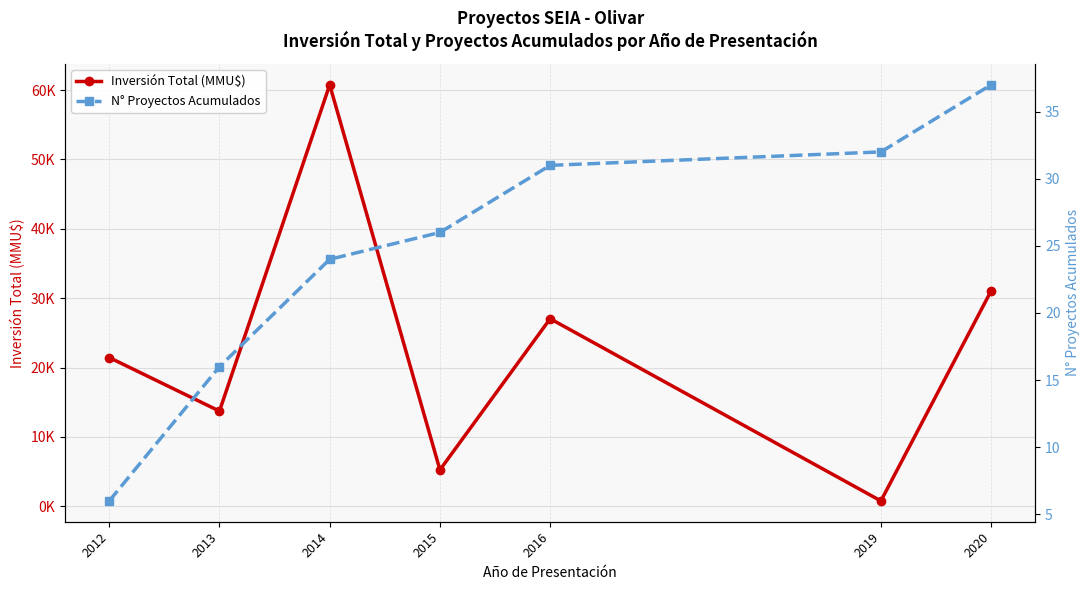

At which label does Inversión Total (MMU$) reach its peak?

2014